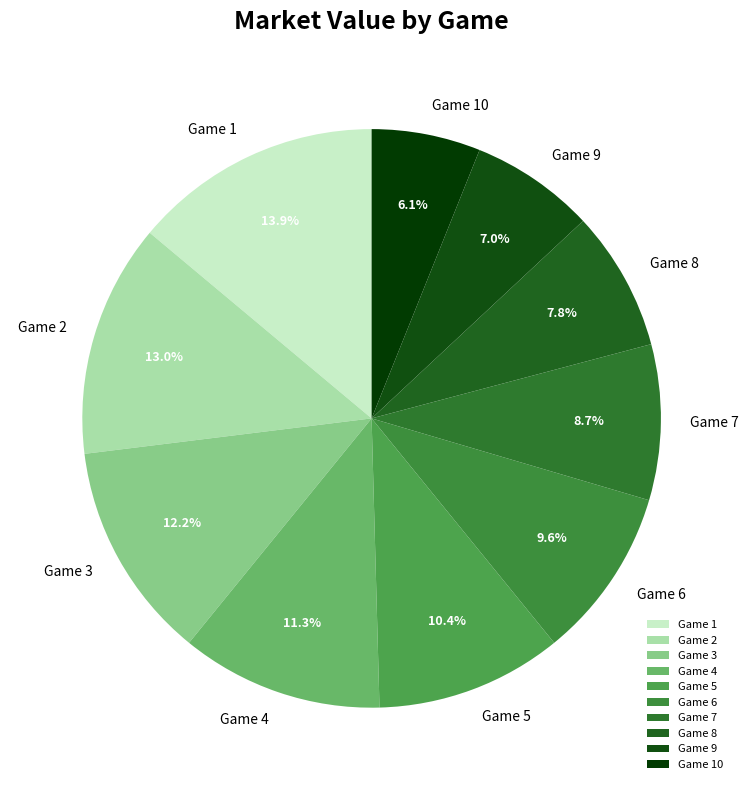

Approximately how many times larger is the value at Game 9 compared to Game 8?

0.9